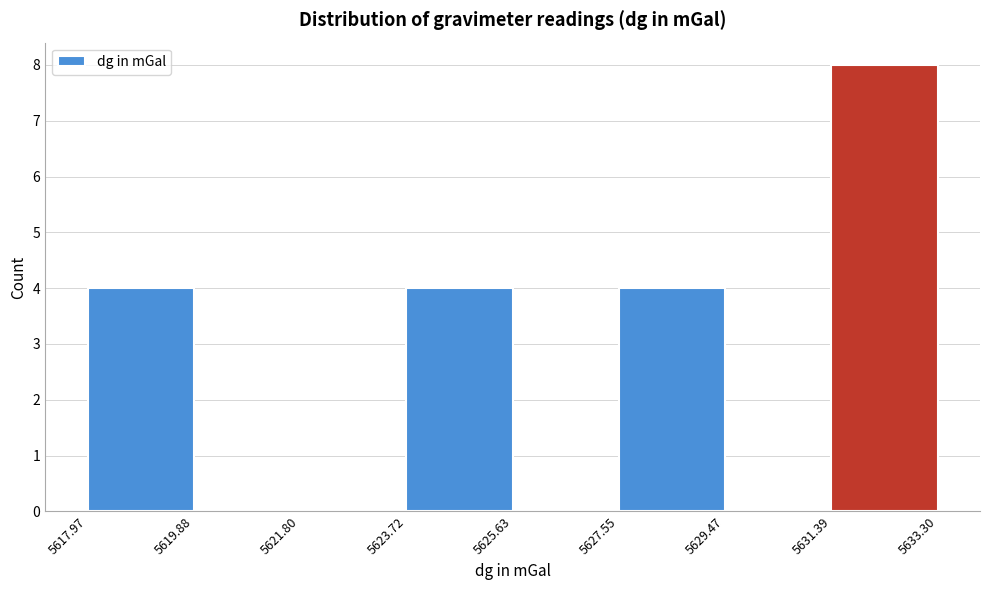

Reading left to right, list every bar in this chart as the range it spans on the x-axis followed by its height. The values are not printed on the chart, so give them approximately, as read against the axis.

5617.97 to 5619.88: 4
5619.88 to 5621.80: 0
5621.80 to 5623.72: 0
5623.72 to 5625.63: 4
5625.63 to 5627.55: 0
5627.55 to 5629.47: 4
5629.47 to 5631.39: 0
5631.39 to 5633.30: 8